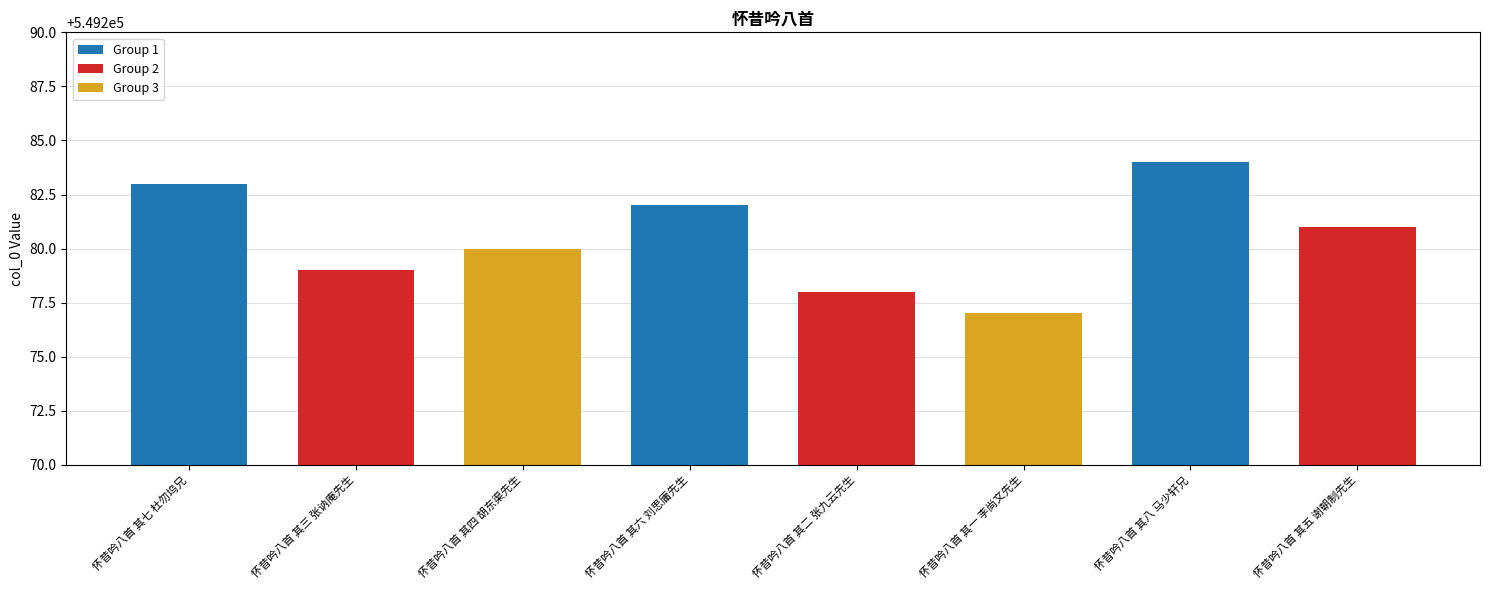

Count the values in the range 549279 to 549283.

5